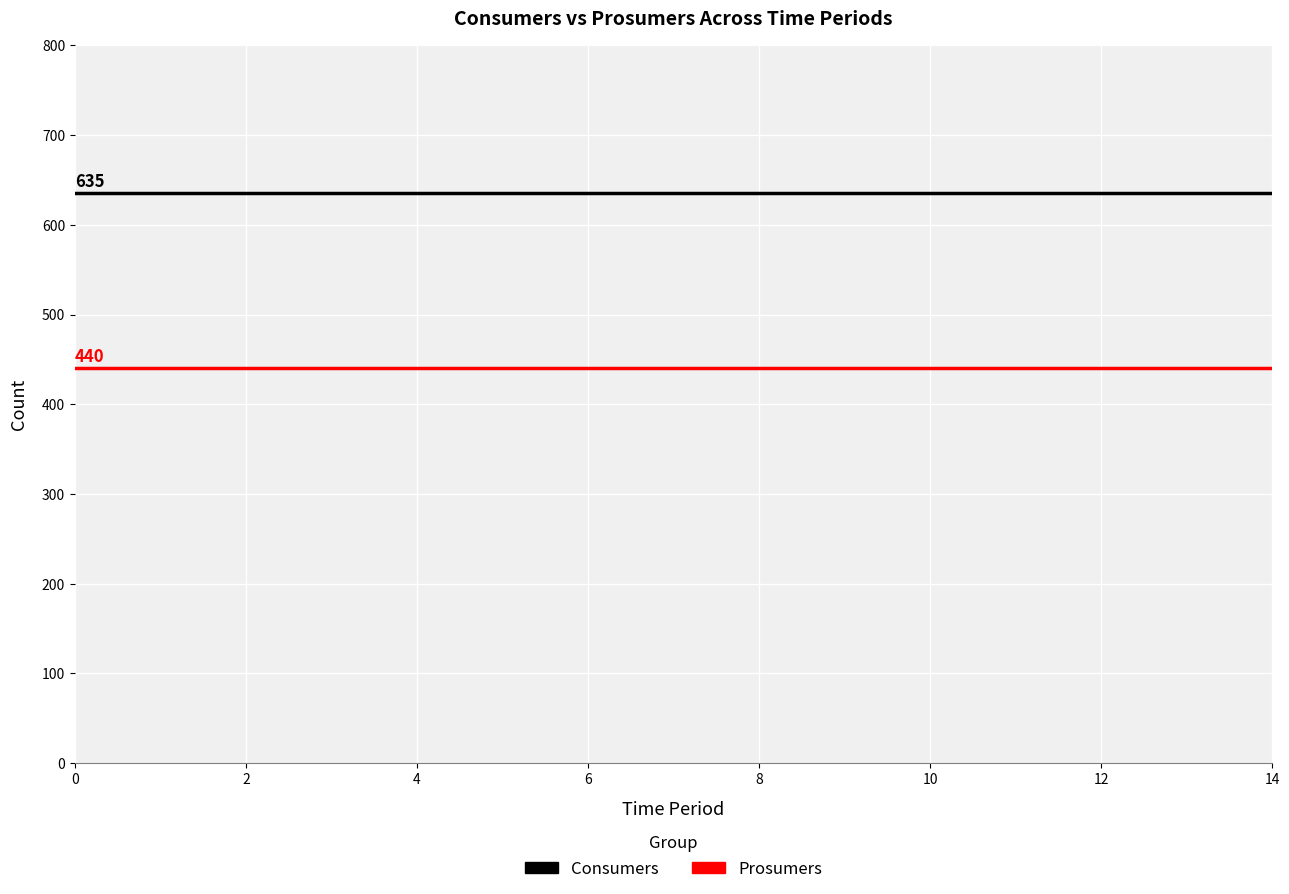

True or false: Consumers and Prosumers intersect in this chart.

False